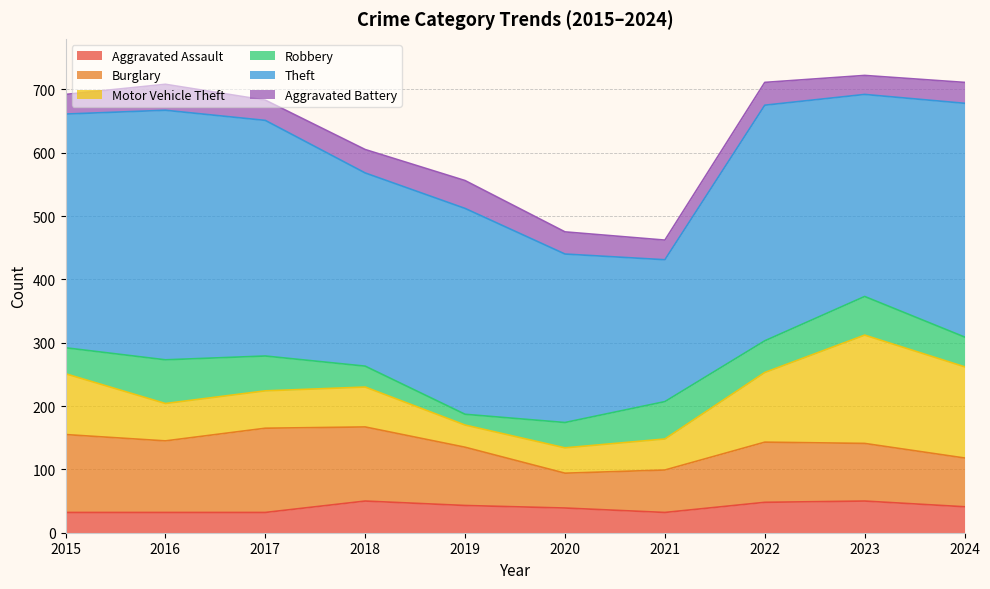

The value of Aggravated Assault at 2022 is 64. True or false?

False